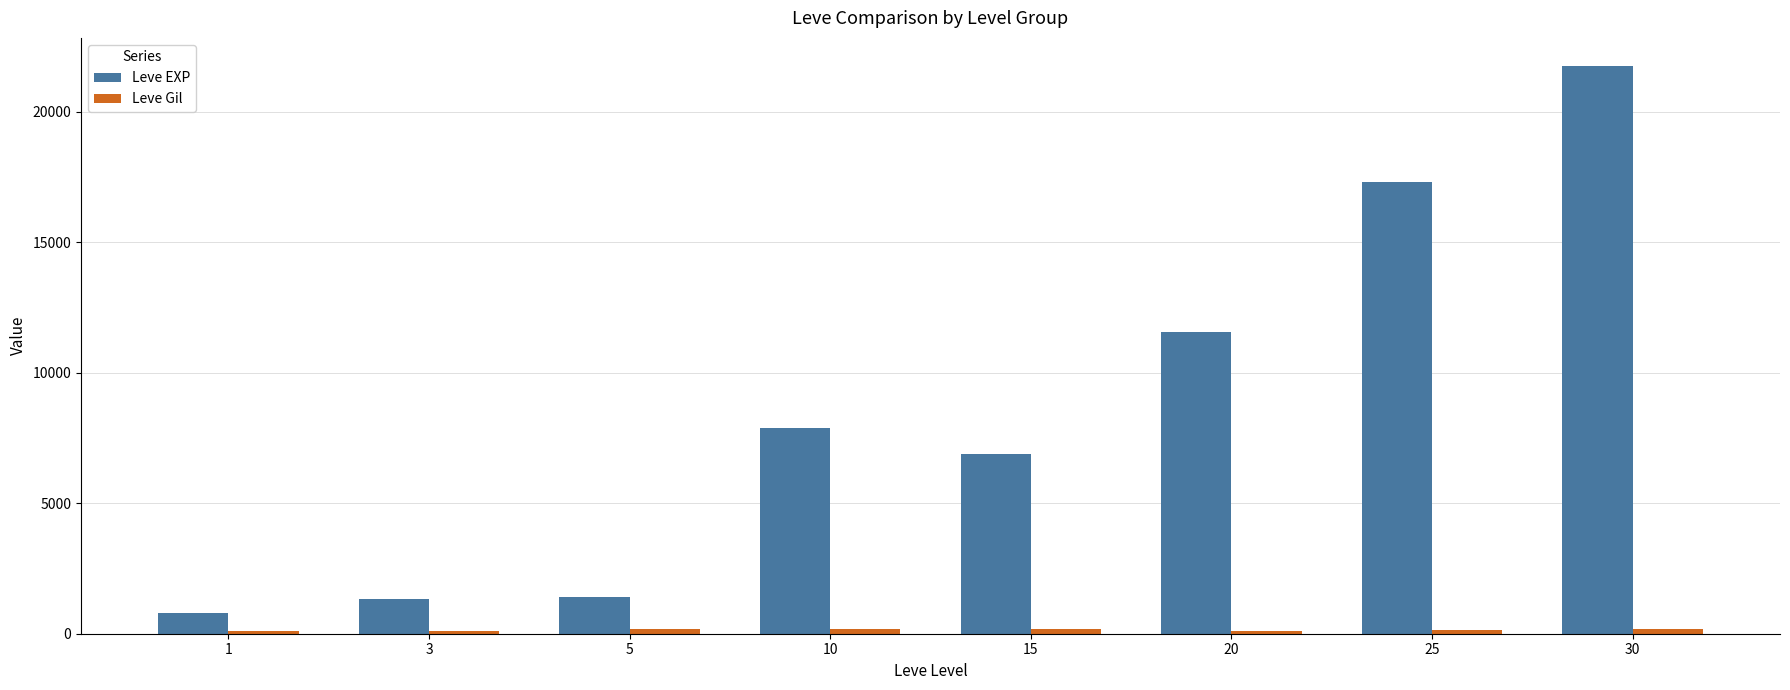

What is the value of the Leve EXP bar at the 1st from the left?

800